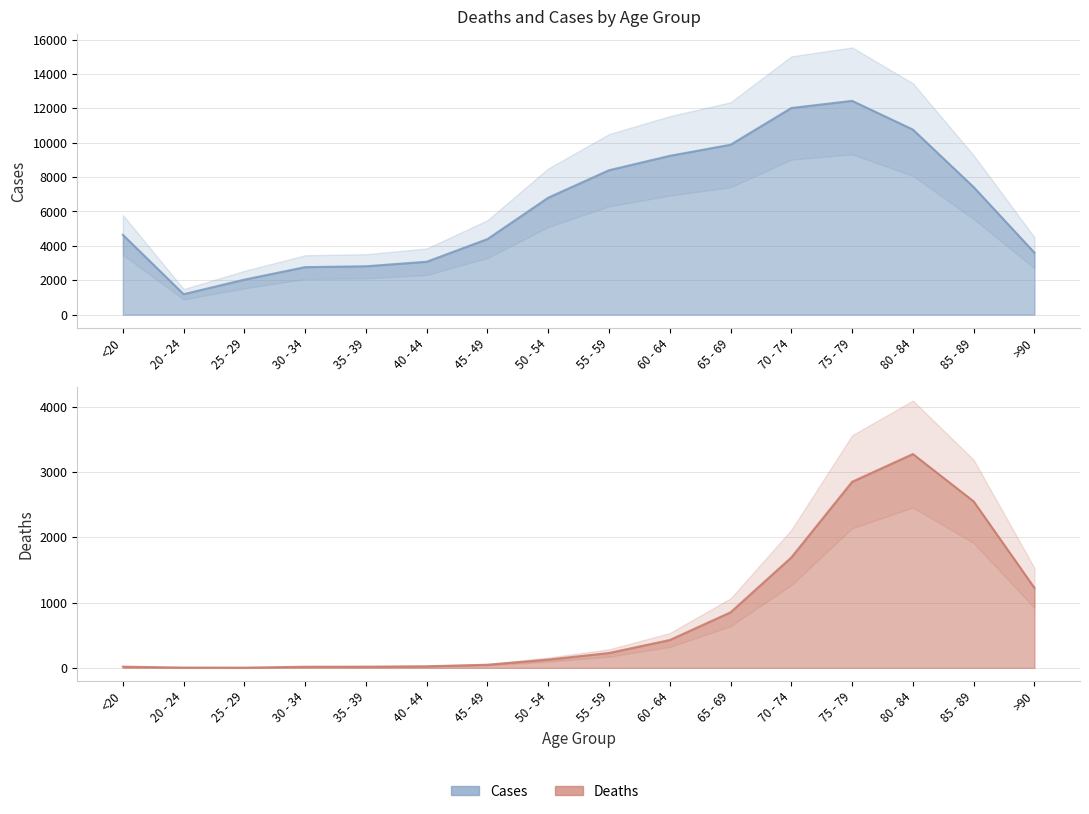

What is the sum of the Cases values at 80 - 84 and 70 - 74?

22782